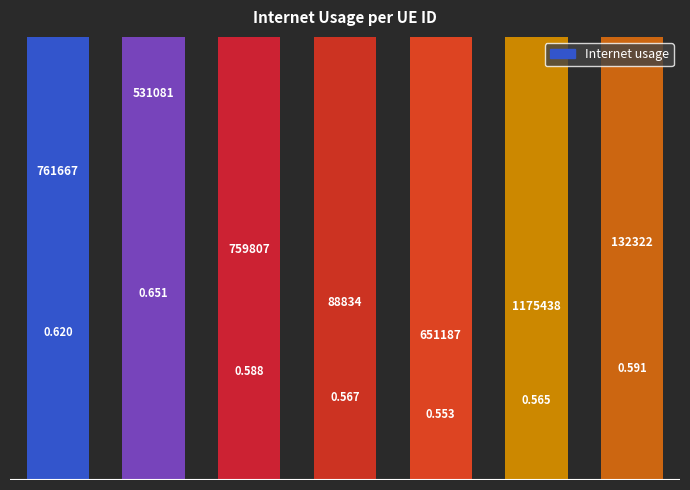

Reading left to right, what are all the values shown in this chart?

0.6	0.7	0.6	0.6	0.6	0.6	0.6